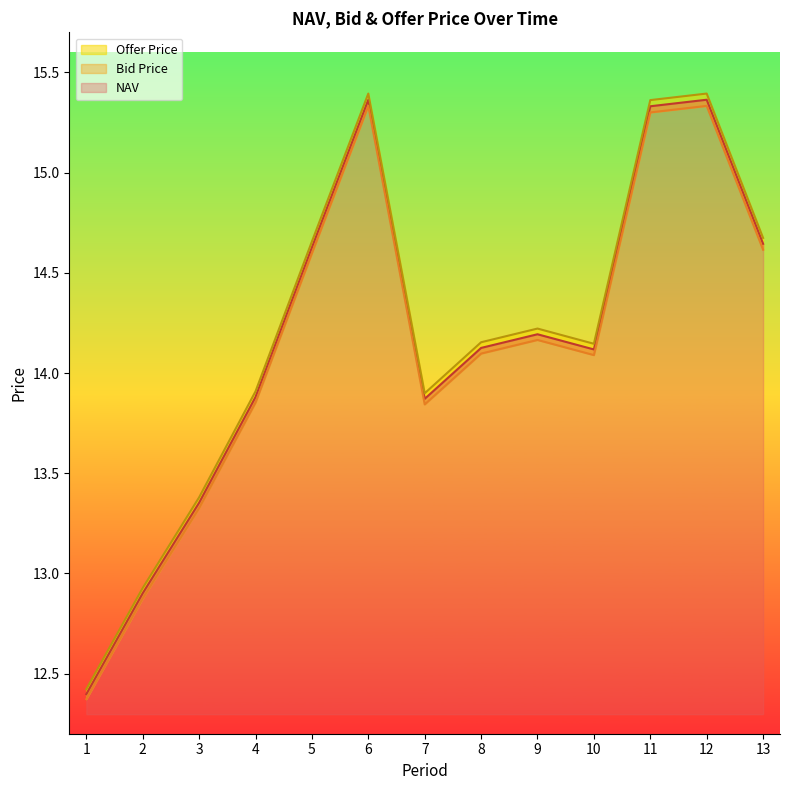

At how many categories does at least one series exceed 13?

11